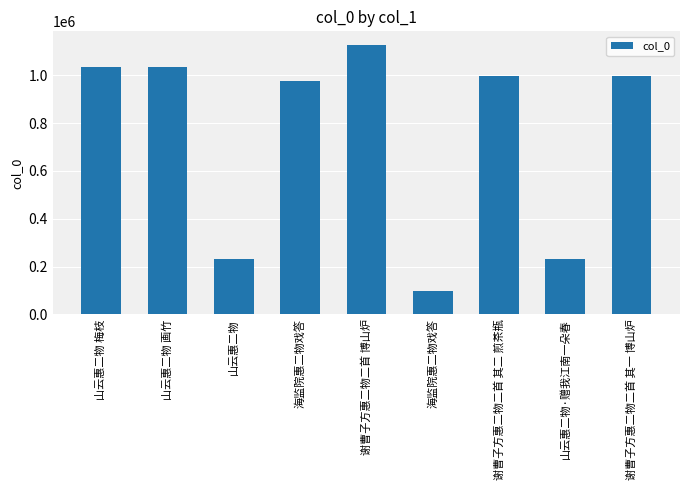

What is the ratio of the value at 山云惠二物 梅枝 to the value at 谢曹子方惠二物二首 其二 煎茶瓶?

1.0